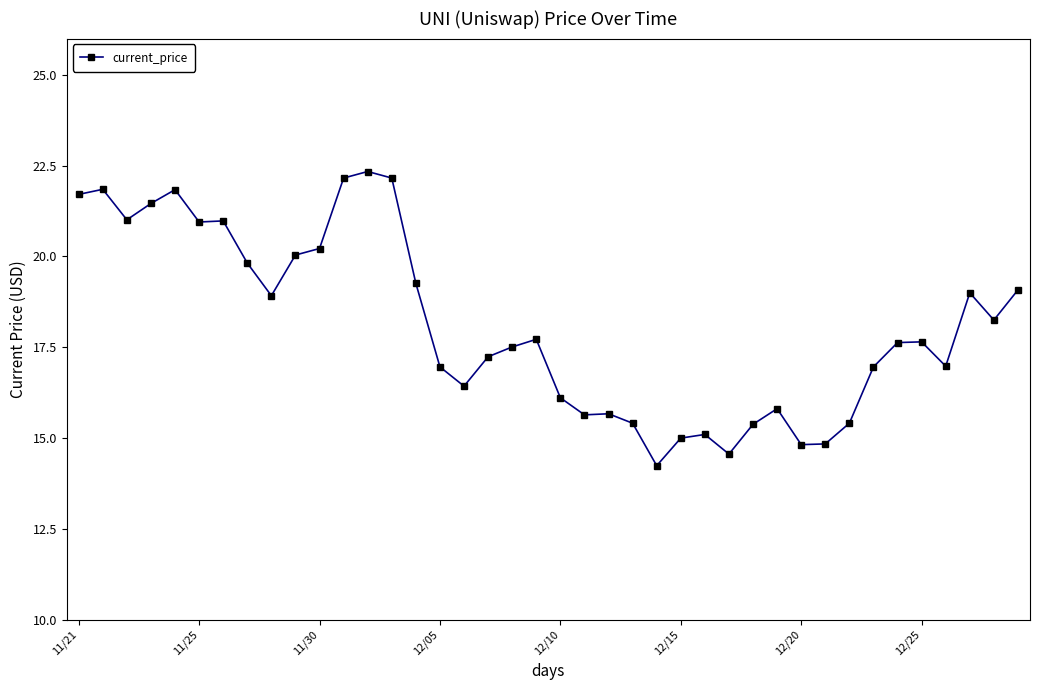

What is the difference between the maximum and second lowest values?

7.8